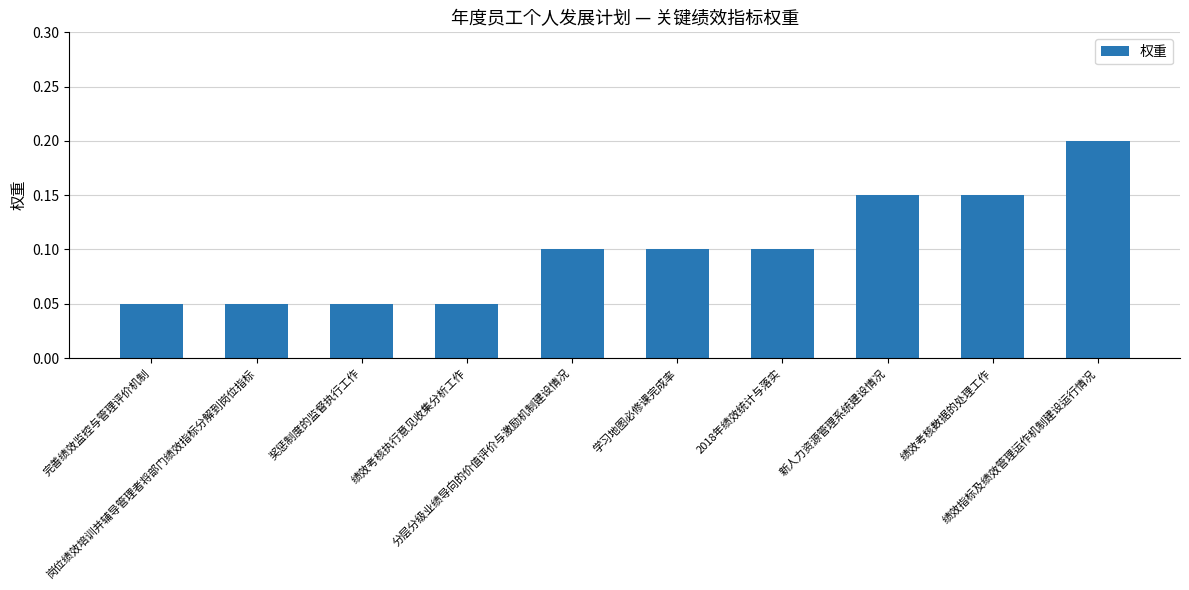

What is the label of the 2nd bar from the right?

绩效考核数据的处理工作